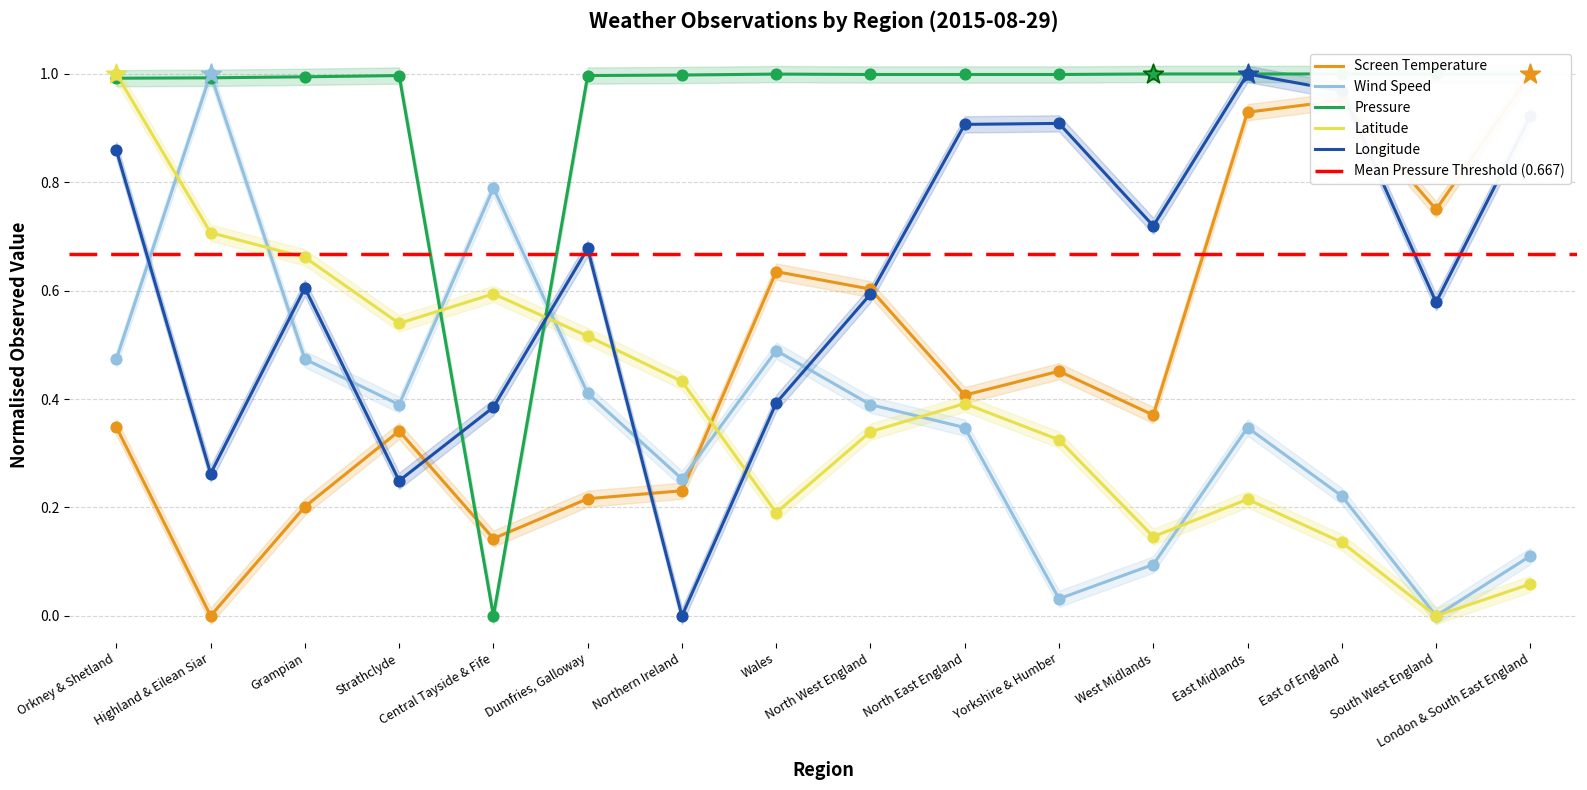

What are all the series names shown in the legend?

Screen Temperature, Wind Speed, Pressure, Latitude, Longitude